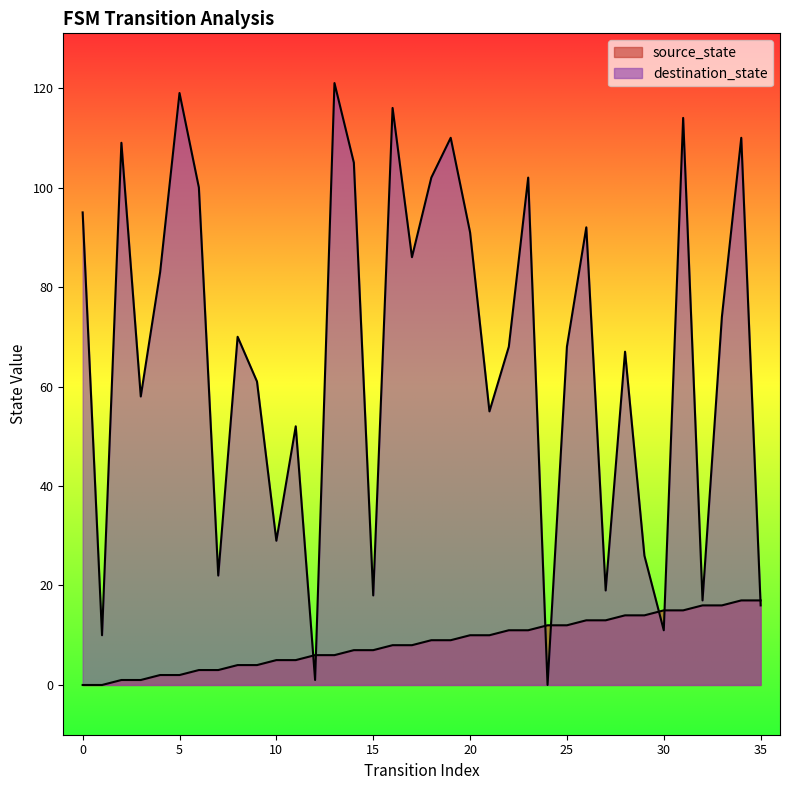

What is the difference between the maximum and minimum values in the source_state series?

17